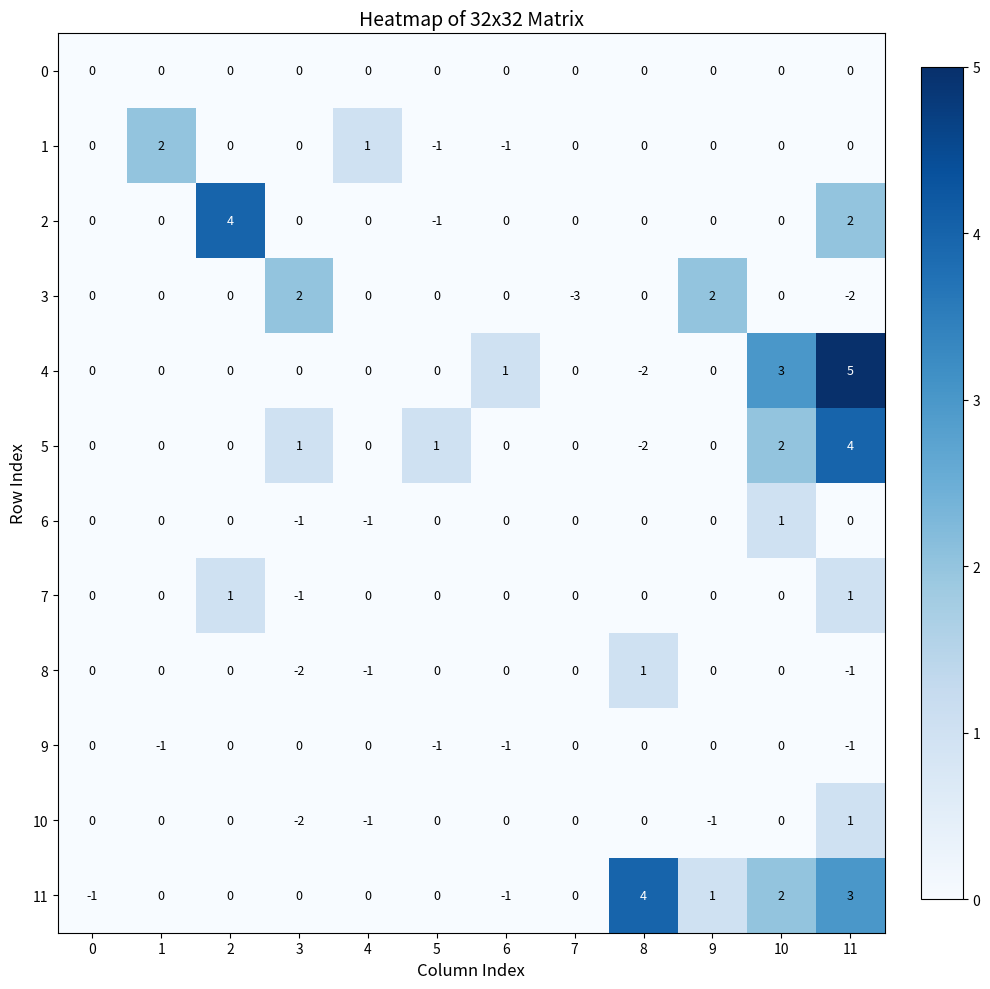

How many categories are shown in the chart?

12